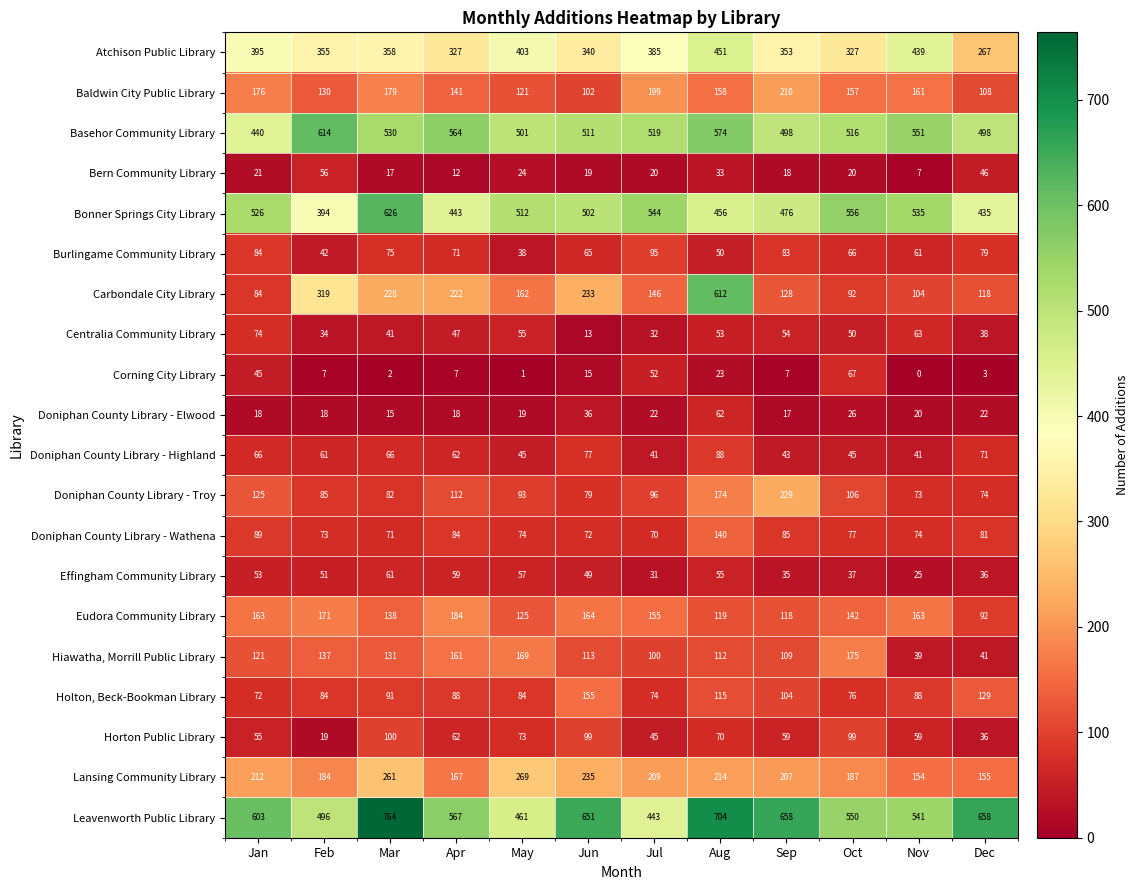

What is the maximum value shown in the chart?

764